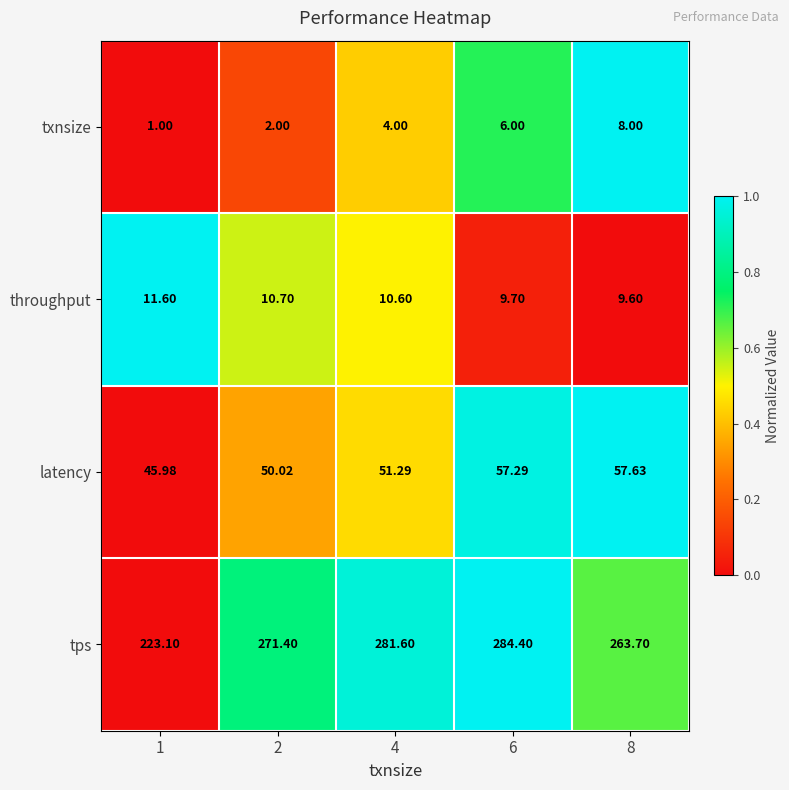

List the series in order of their peak value, highest first.

tps, latency, throughput, txnsize